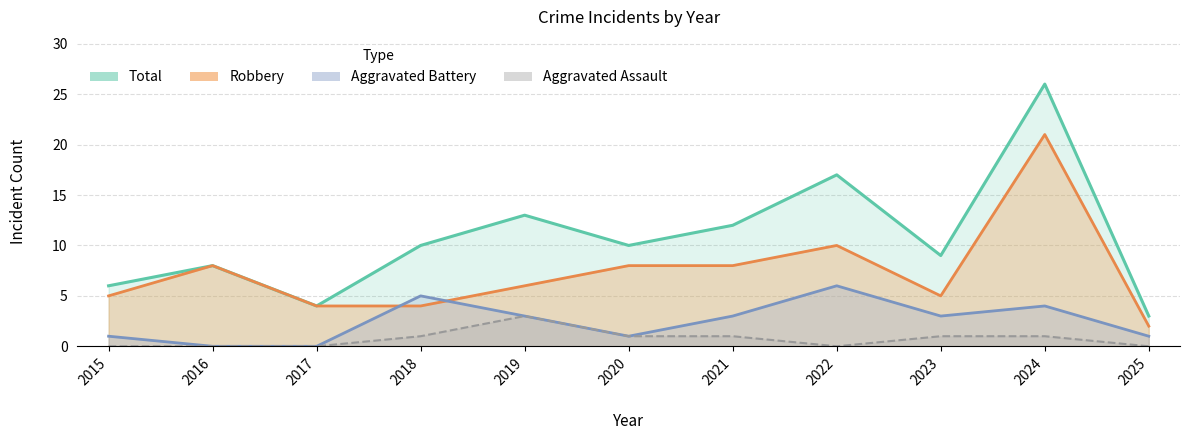

How many lines are shown in the chart?

4